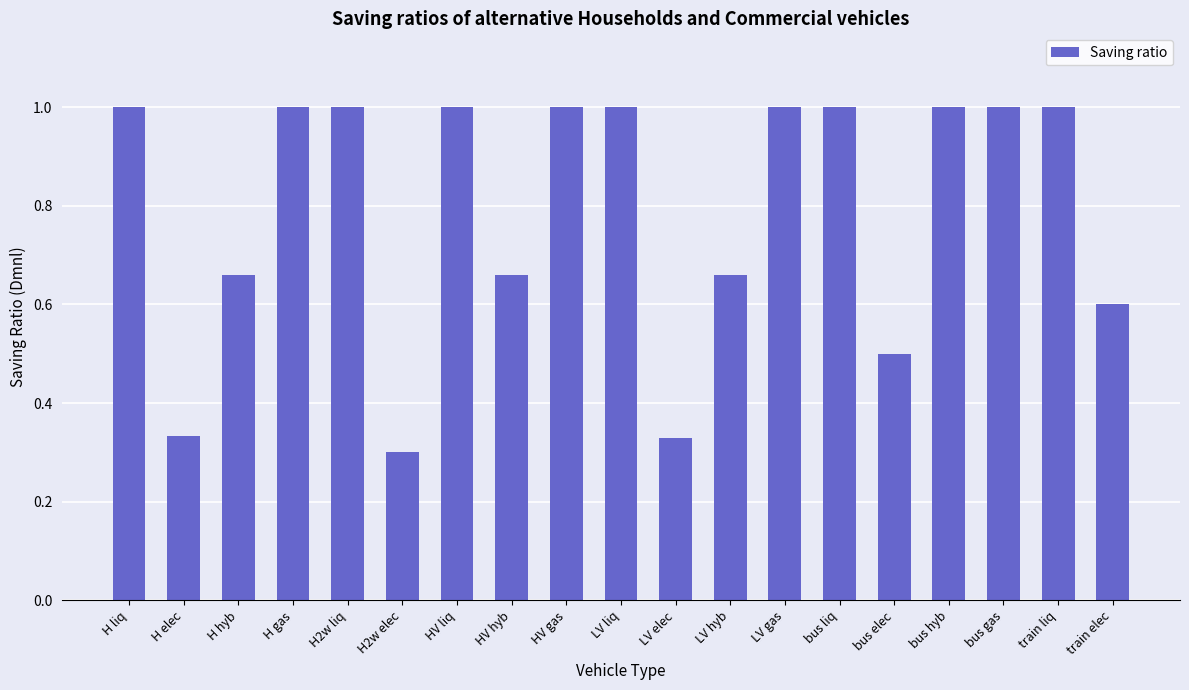

What is the ratio of the value at train elec to the value at LV liq?

0.6